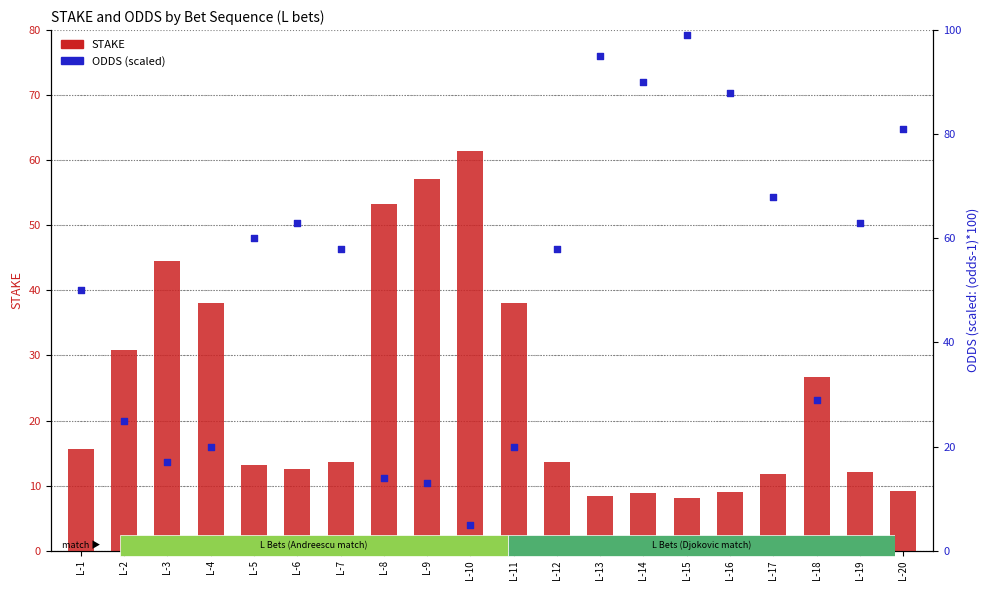

What is the total value across all series at L-8?

67.3